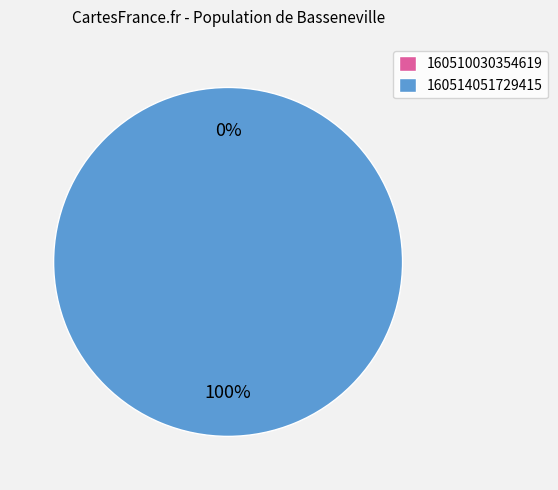

How many slices are in this pie chart?

2